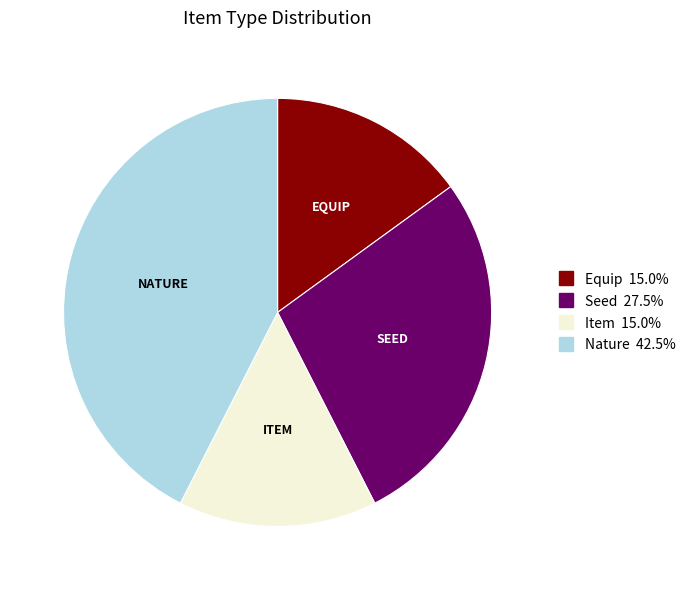

Does any single category account for the majority?

No